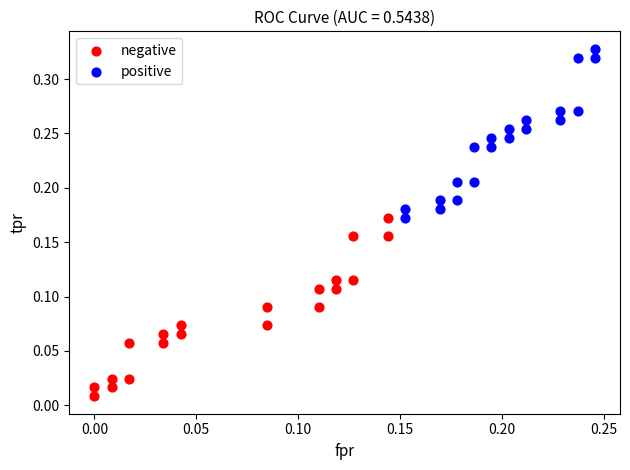

Which series has the widest spread of Y values?

negative